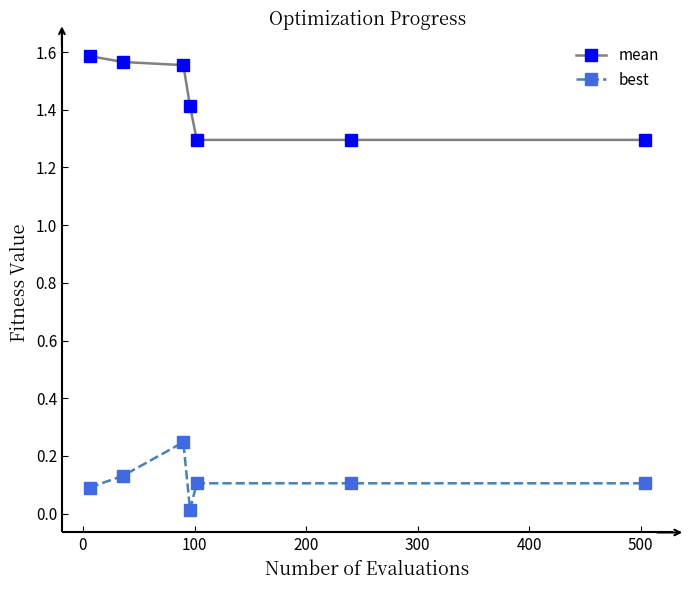

Is this an area chart (filled region under the line)?

No